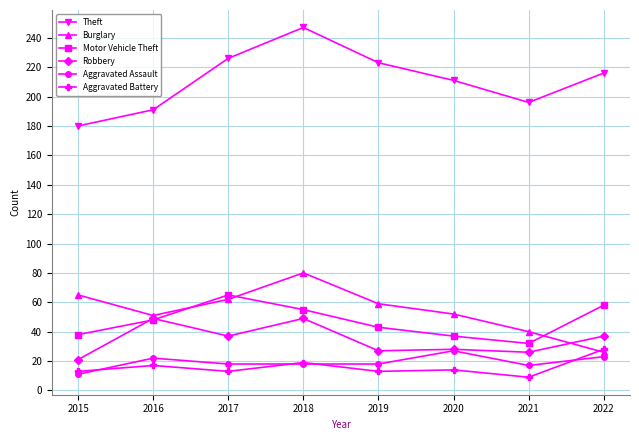

Which category has the lowest value in the Robbery series?

2015